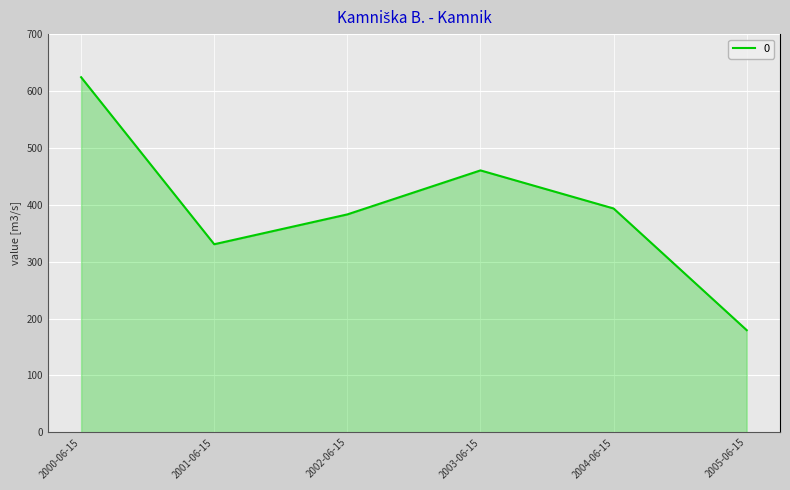

What position from the left is 2000-06-15?

1